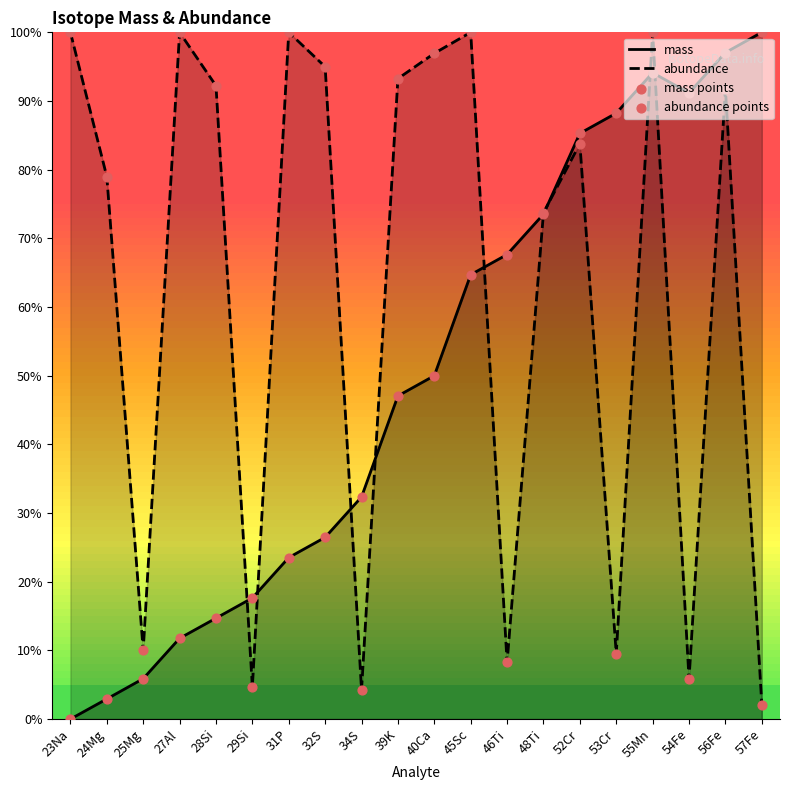

Which series has the largest total across all categories?

abundance